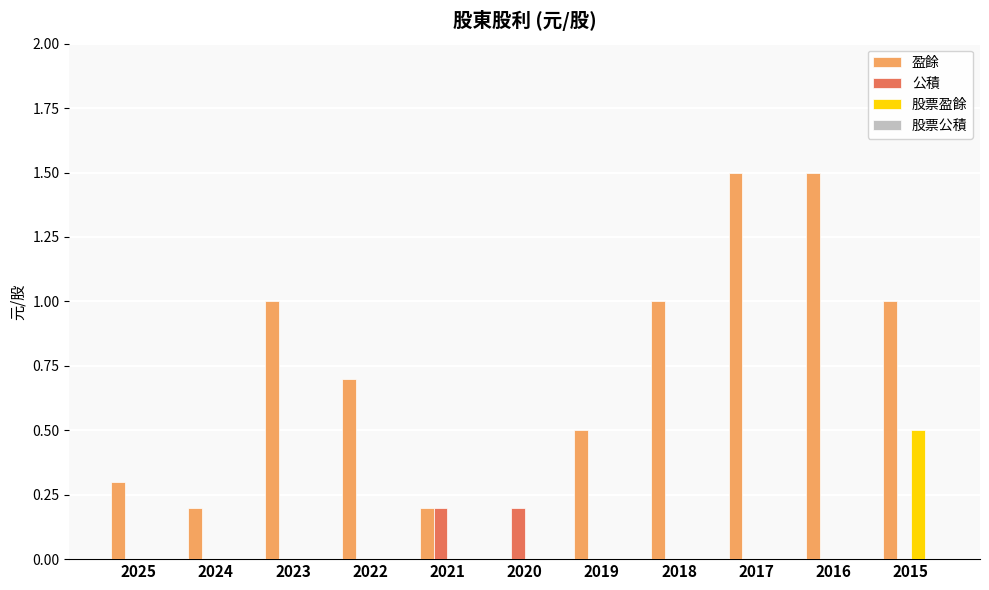

Which series changed the most between 2022 and 2018?

盈餘